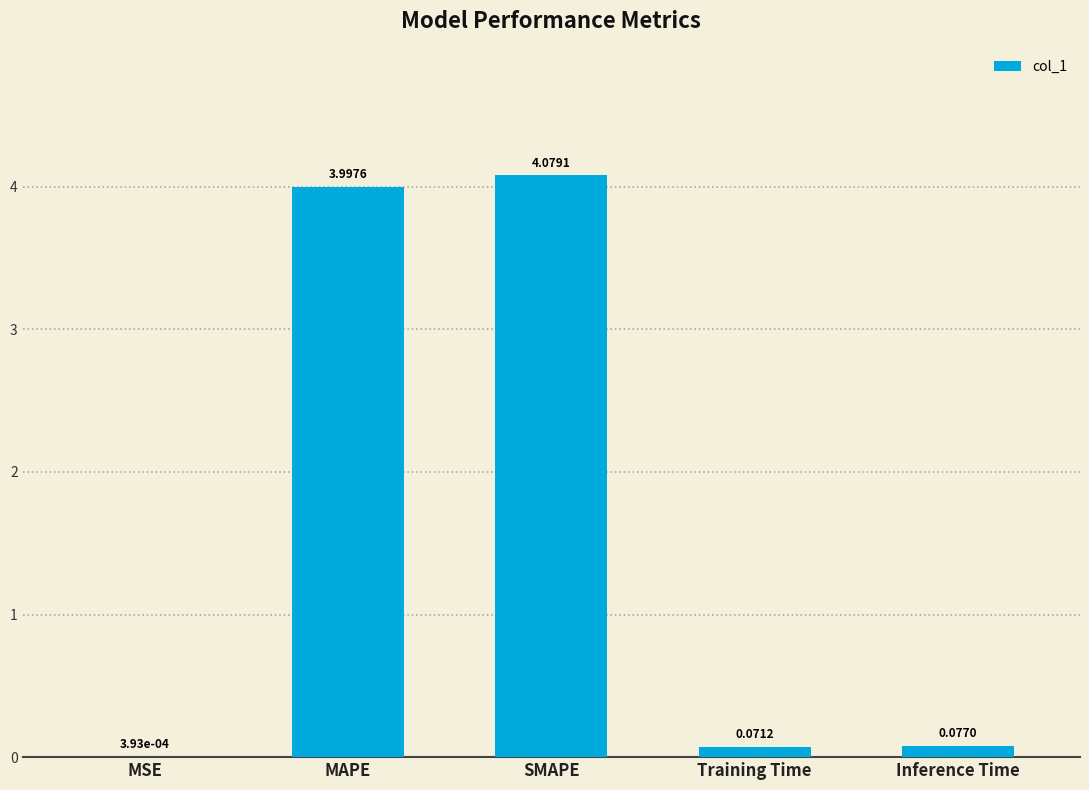

What is the change in value from MSE to Training Time?

+0.1